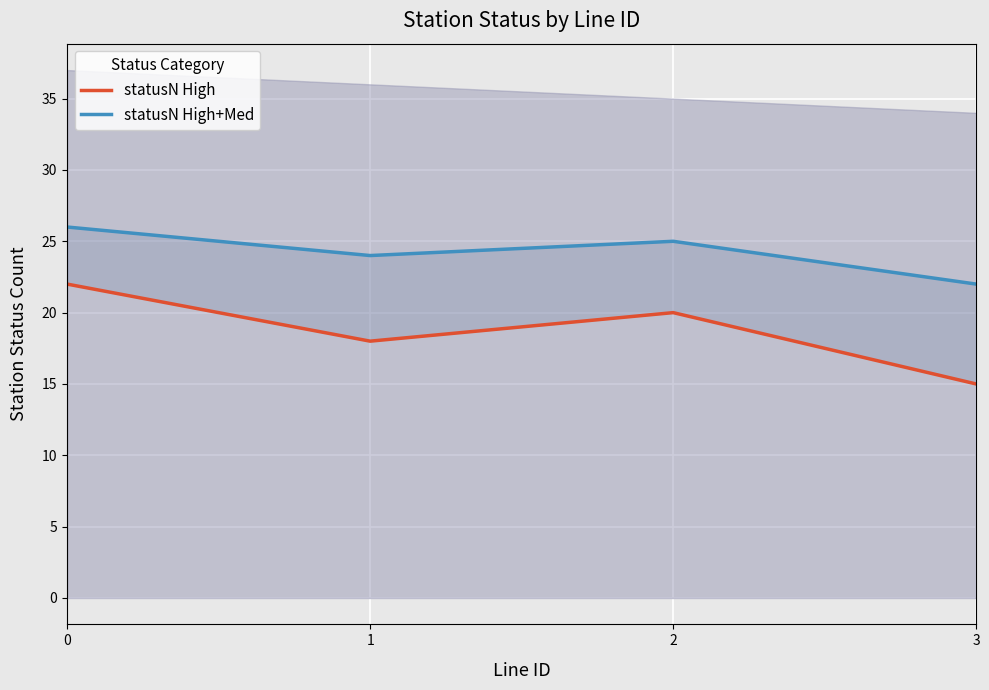

What is the average value of the statusN High series?

19